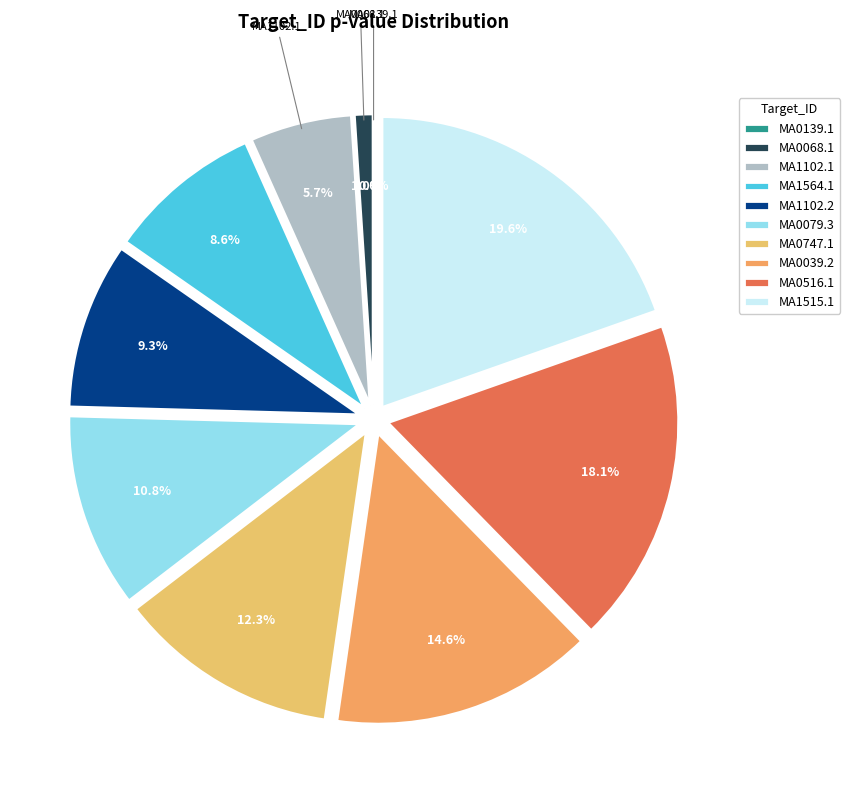

Does any single category account for the majority?

No